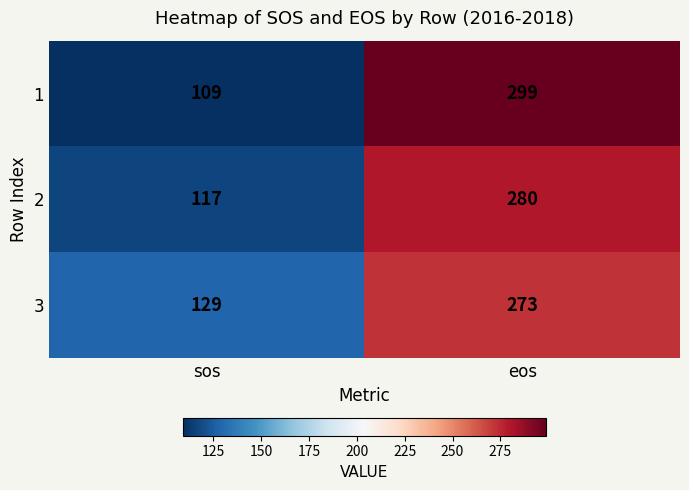

What is the approximate value of 1 at eos?

299